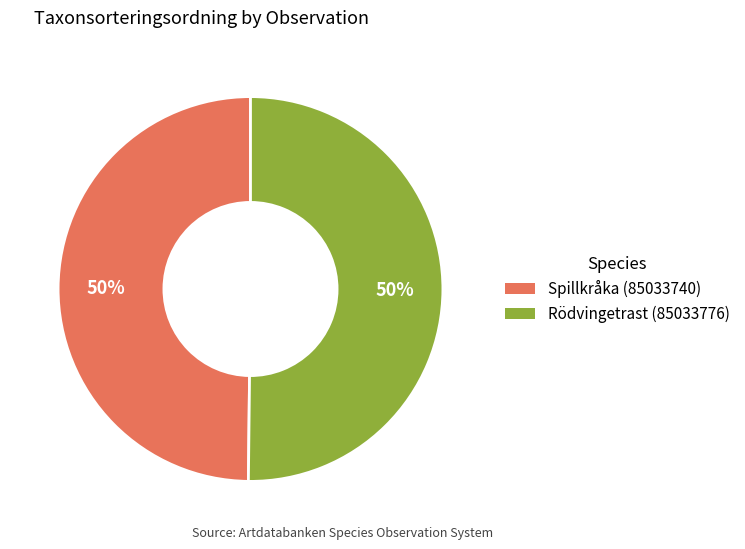

True or false: Spillkråka (85033740) accounts for 50% of the total.

True